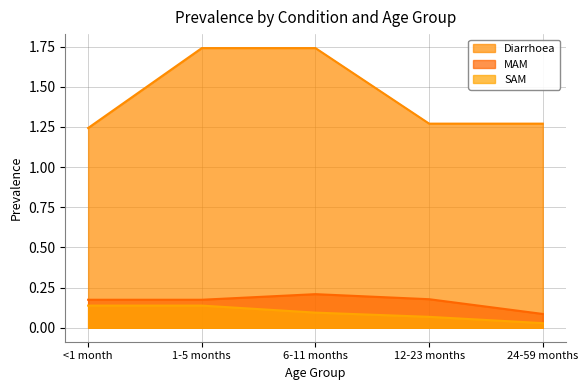

Rank the series at 1-5 months from lowest to highest value.

SAM, MAM, Diarrhoea